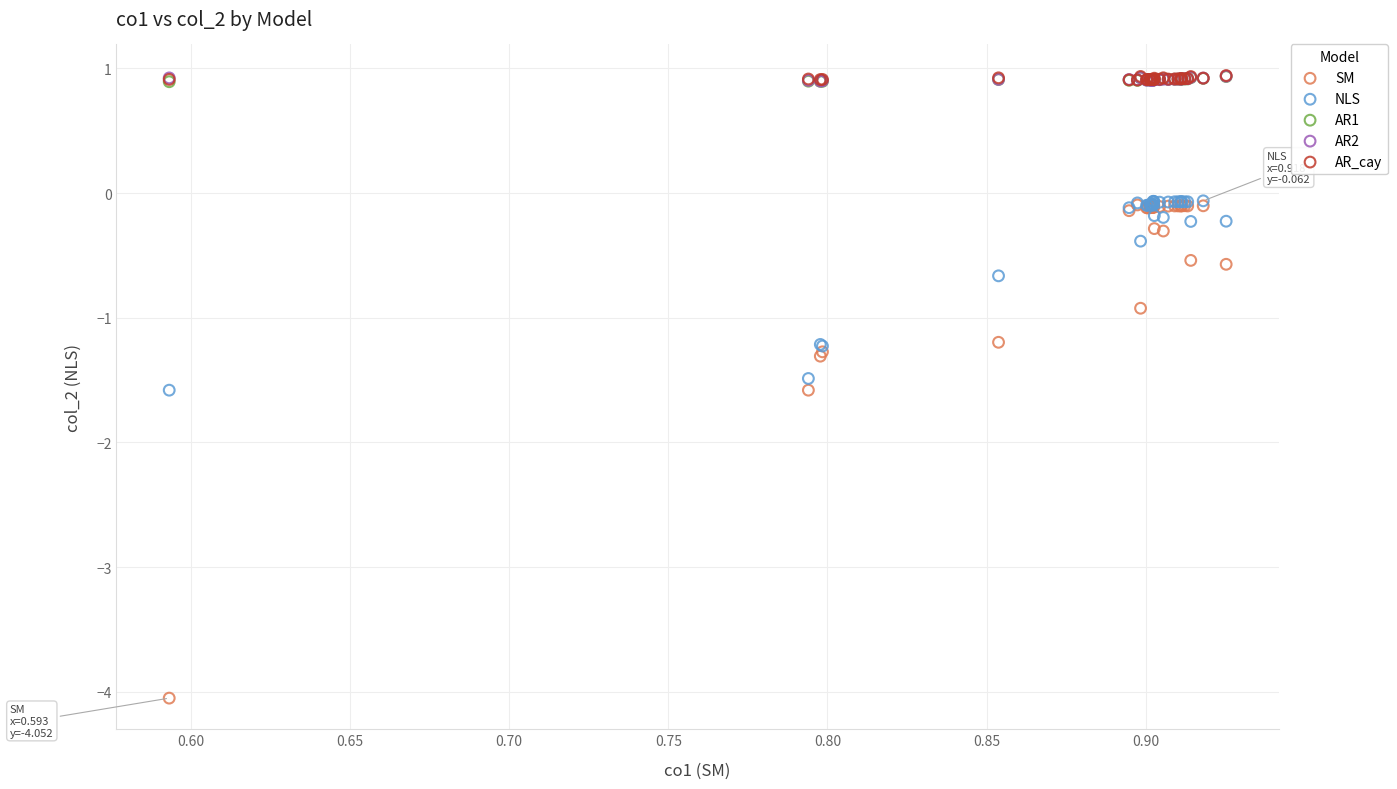

What are all the series names shown in the legend?

SM, NLS, AR1, AR2, AR_cay